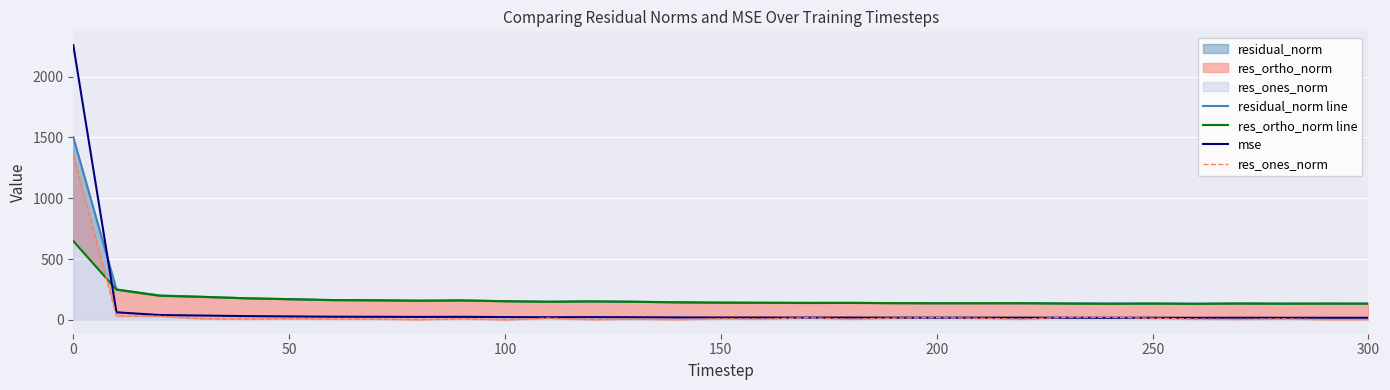

What is the total value across all series at 300?

290.1